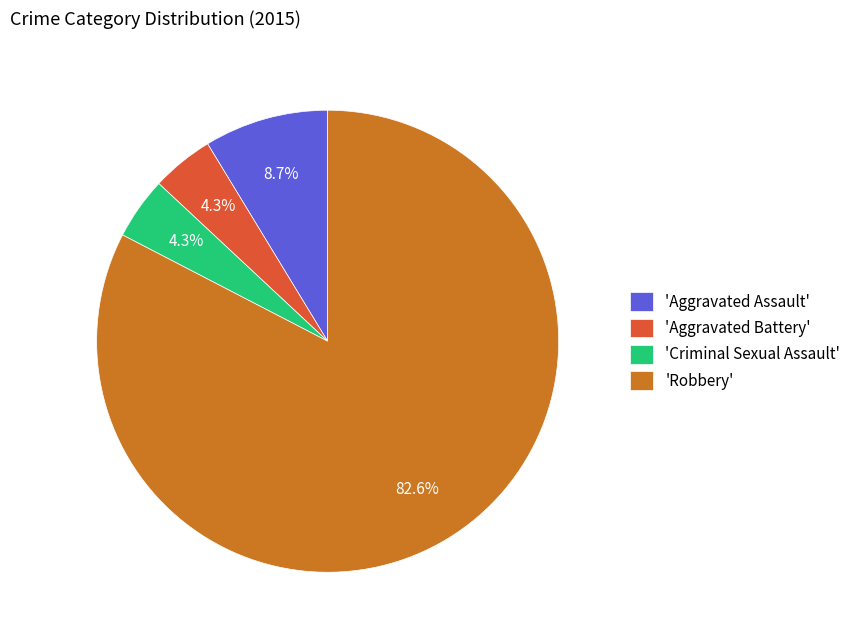

Which slice is the largest?

'Robbery'